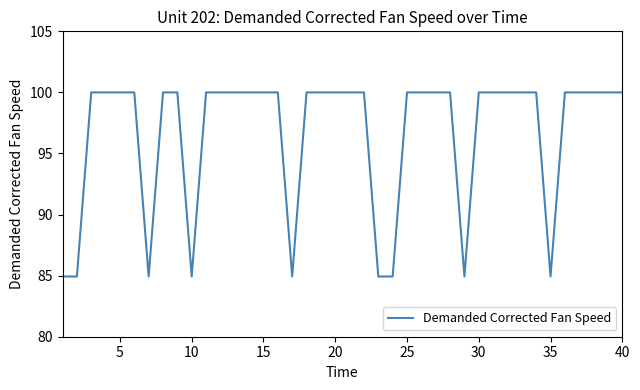

What is the greatest value displayed?

100.0